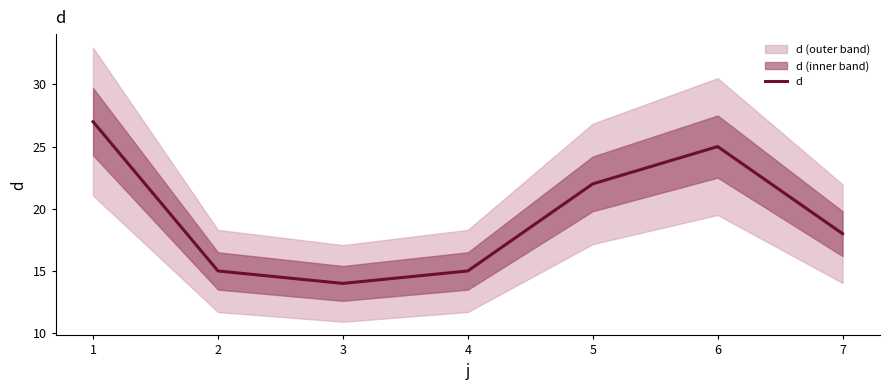

At which label does d reach its minimum?

3